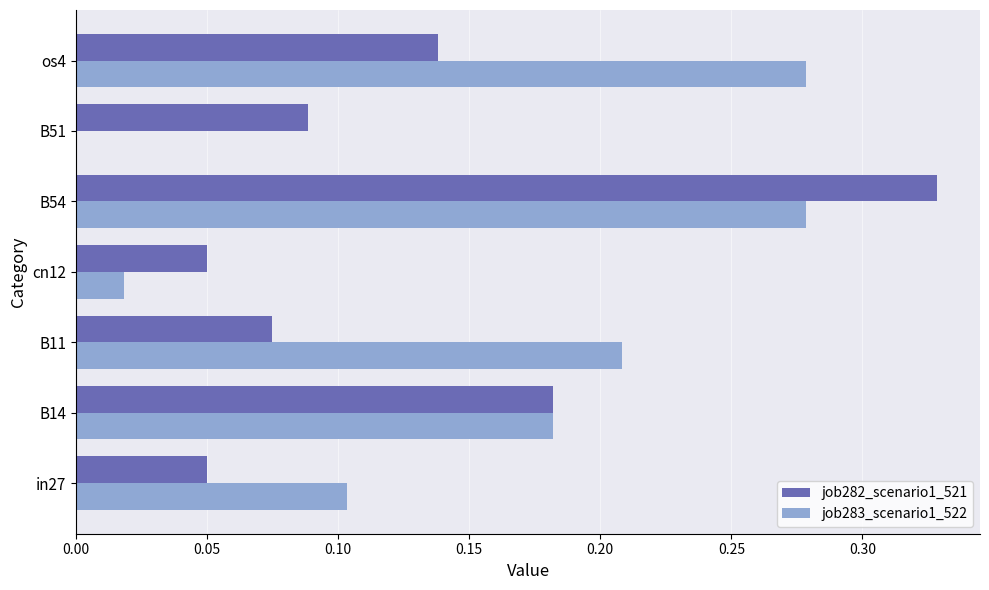

Between in27 and B14, which series saw the biggest shift?

job282_scenario1_521